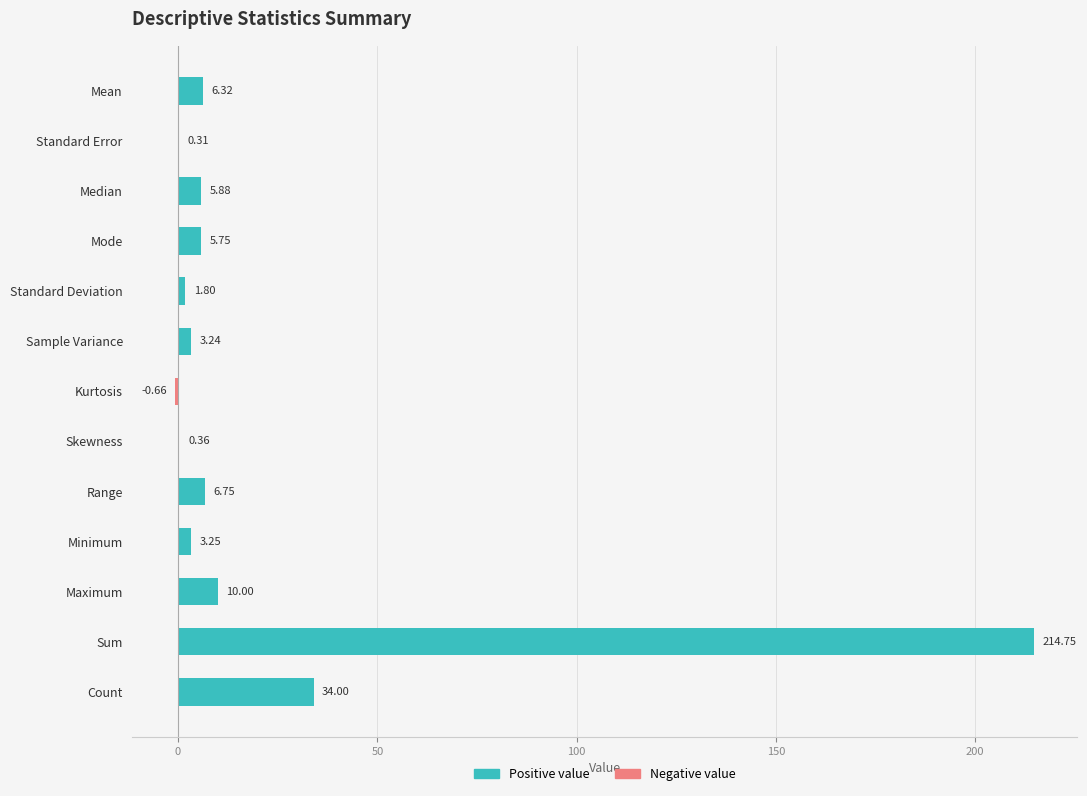

At Minimum, list the series in order from smallest to largest.

Negative value, Positive value